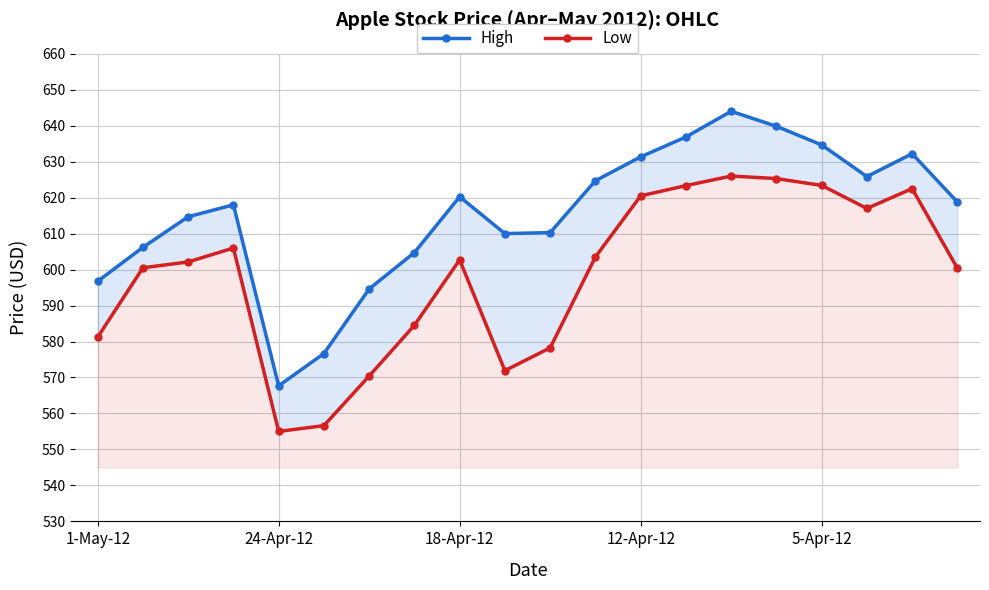

What is the lowest value of the Low series?

555.0